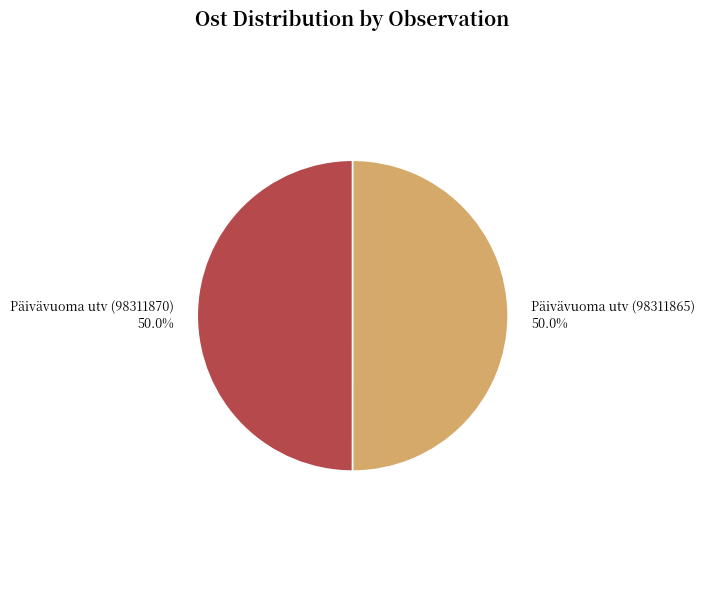

What percentage is the Päivävuoma utv (98311865) slice, to the nearest percent?

50%